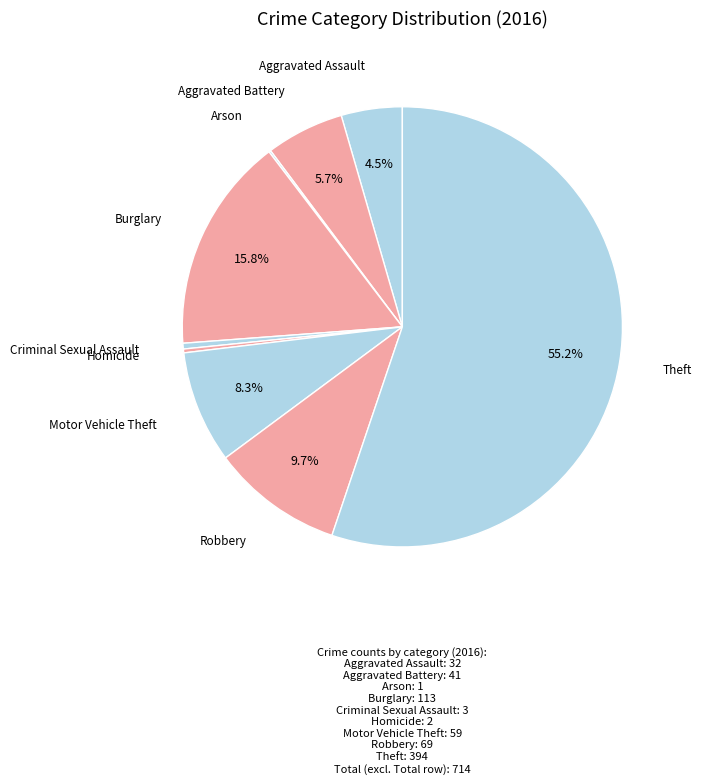

Approximately how many times larger is the value at Aggravated Battery compared to Criminal Sexual Assault?

13.7